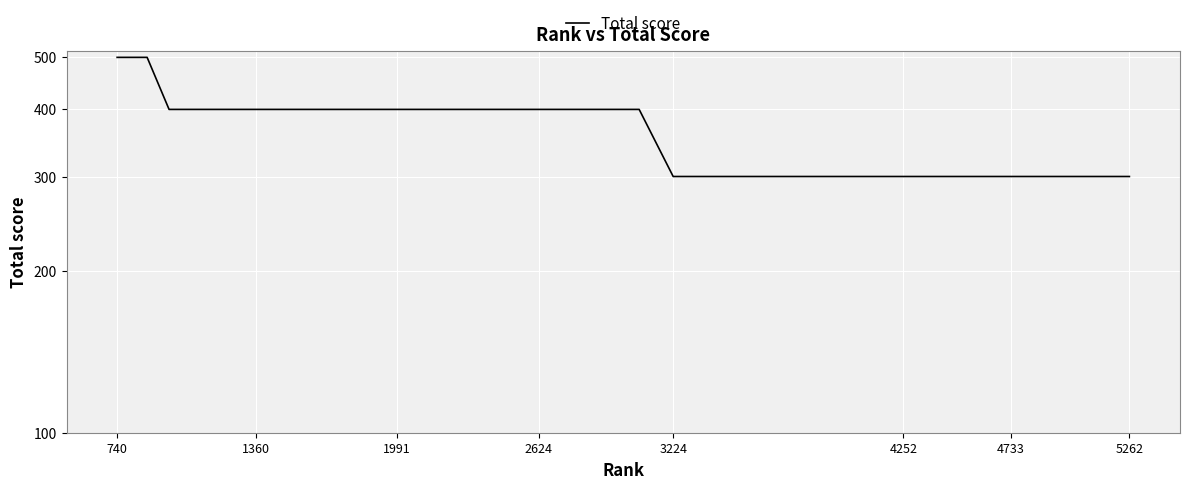

At which category does the chart reach its peak across all series?

740